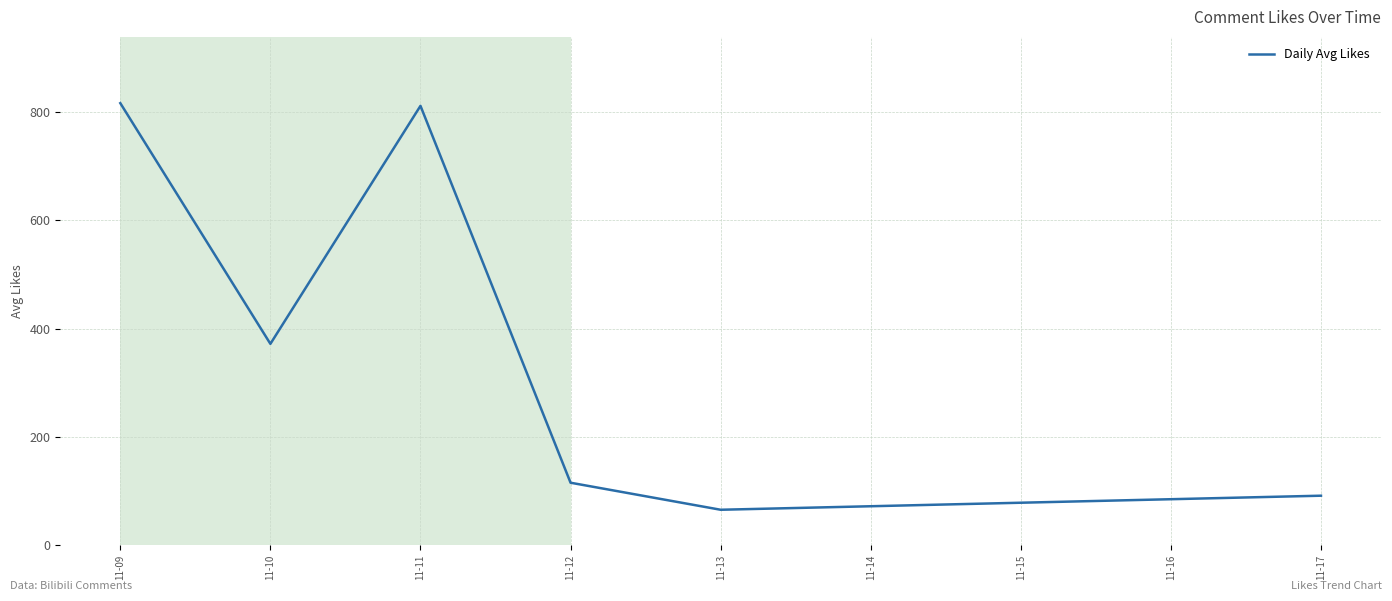

Where is the data nearest to the value 441?

11-10